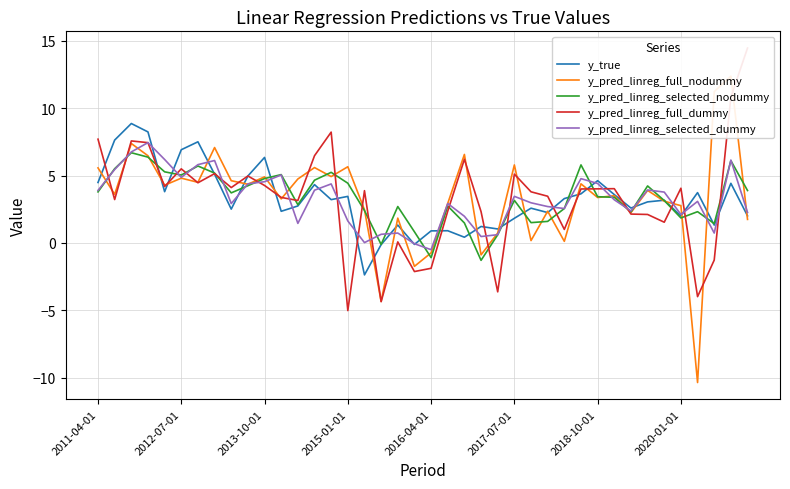

The value of y_pred_linreg_selected_dummy at 27 is 1.7. True or false?

False